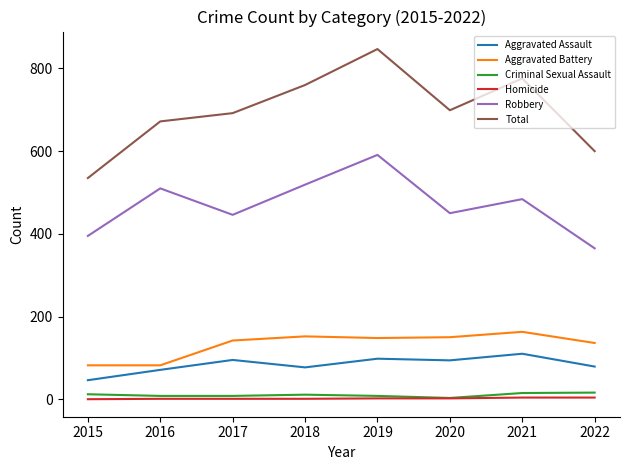

True or false: Aggravated Battery and Criminal Sexual Assault cross at least once.

False